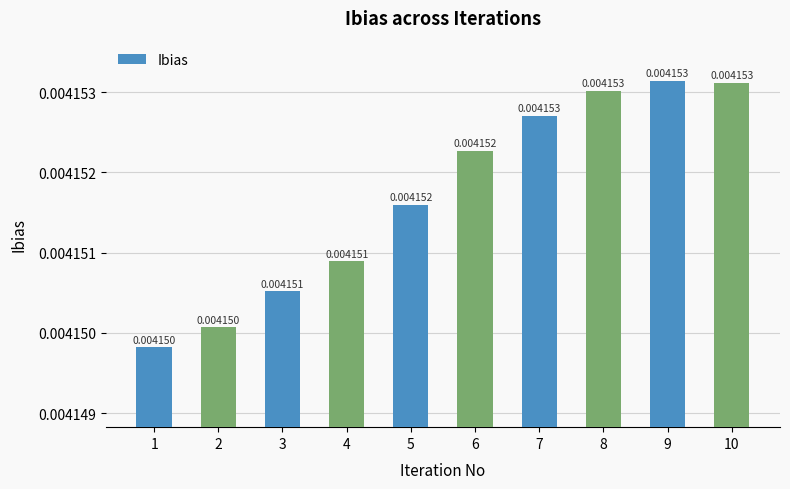

How many data points does each series have?

10